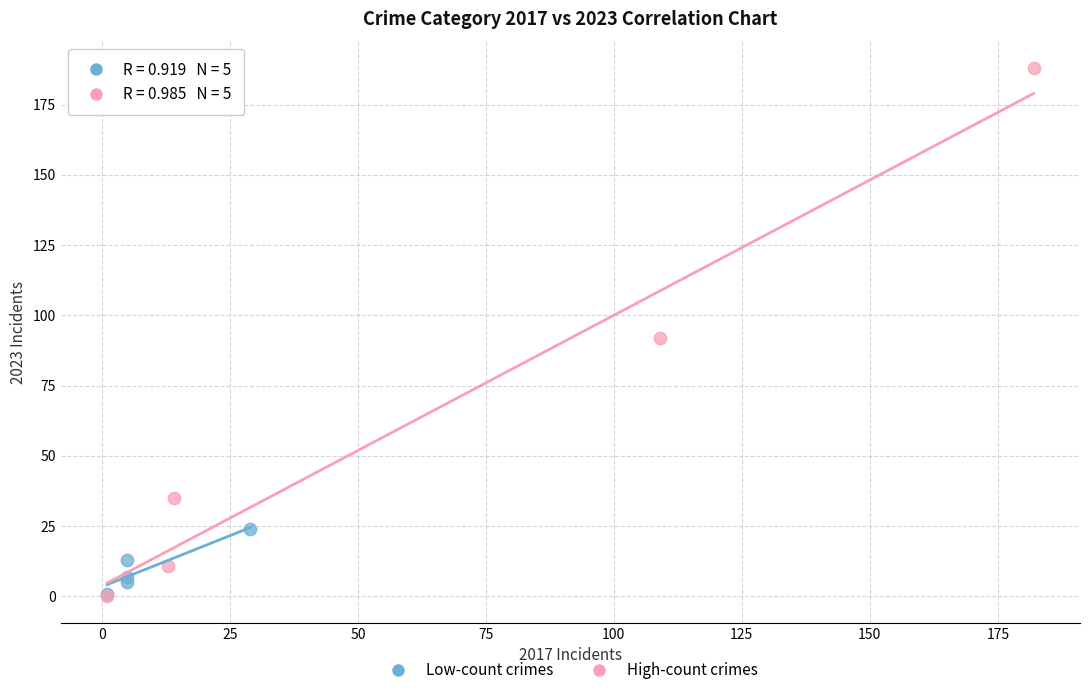

Which series reaches the maximum Y coordinate?

High-count crimes